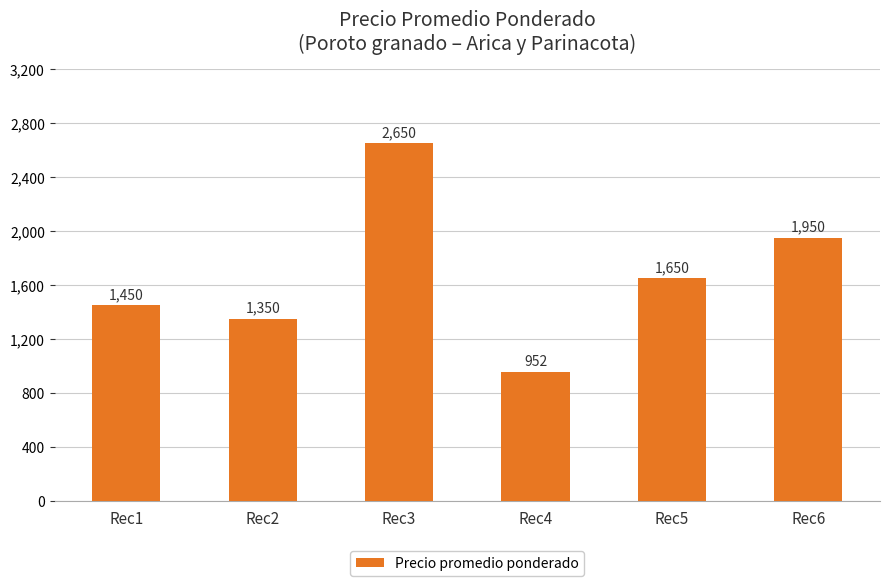

Does the chart contain any negative values?

No